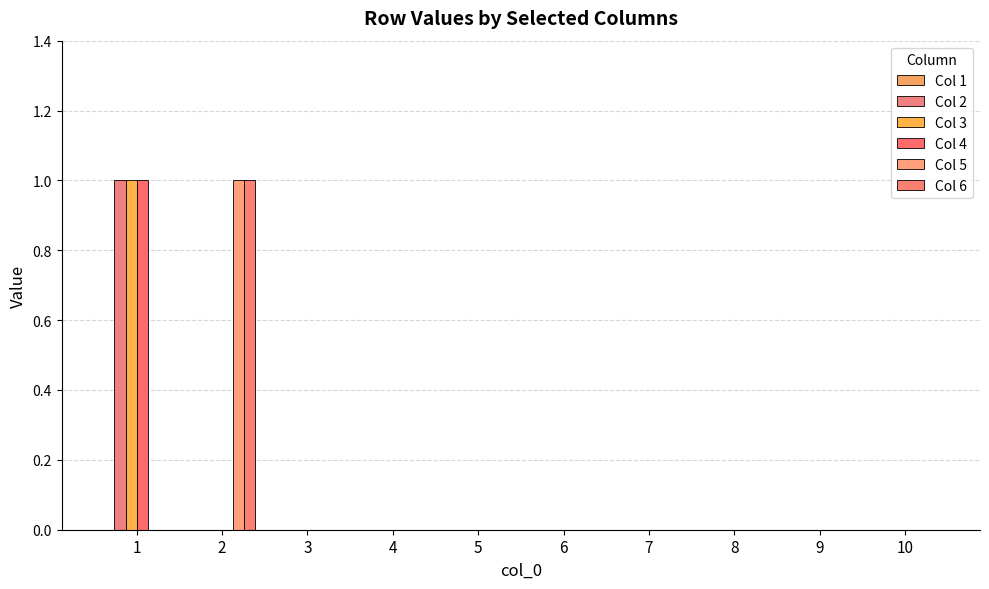

Count the number of data series in this chart.

5